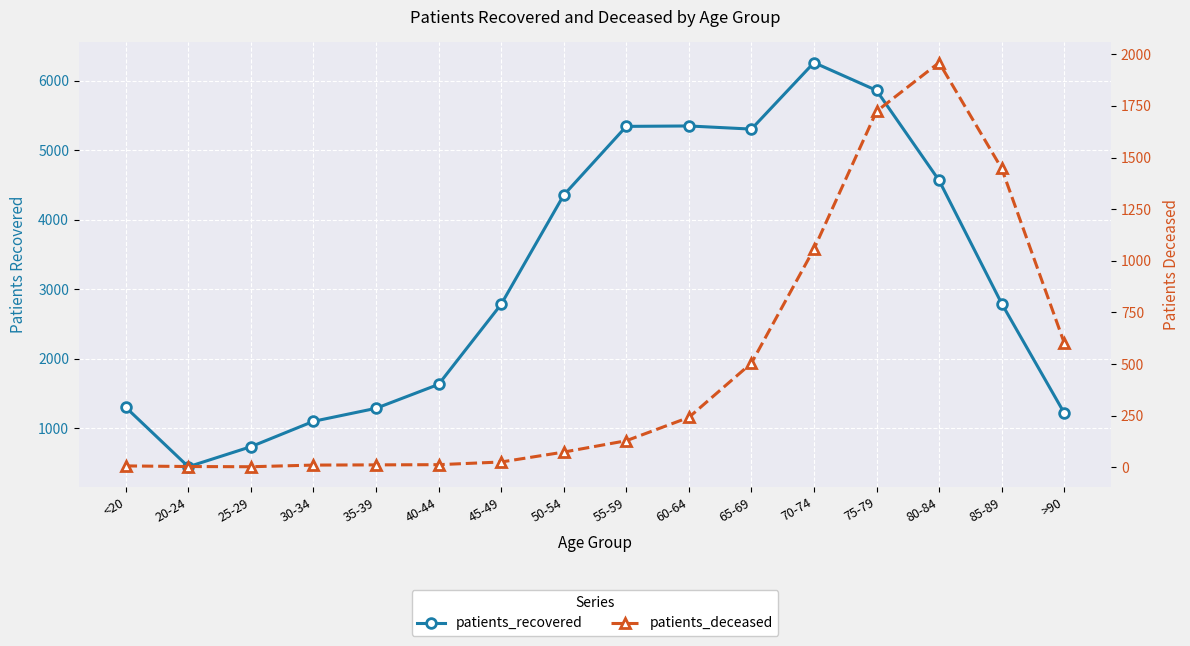

Which series has the largest range (max minus min)?

patients_recovered